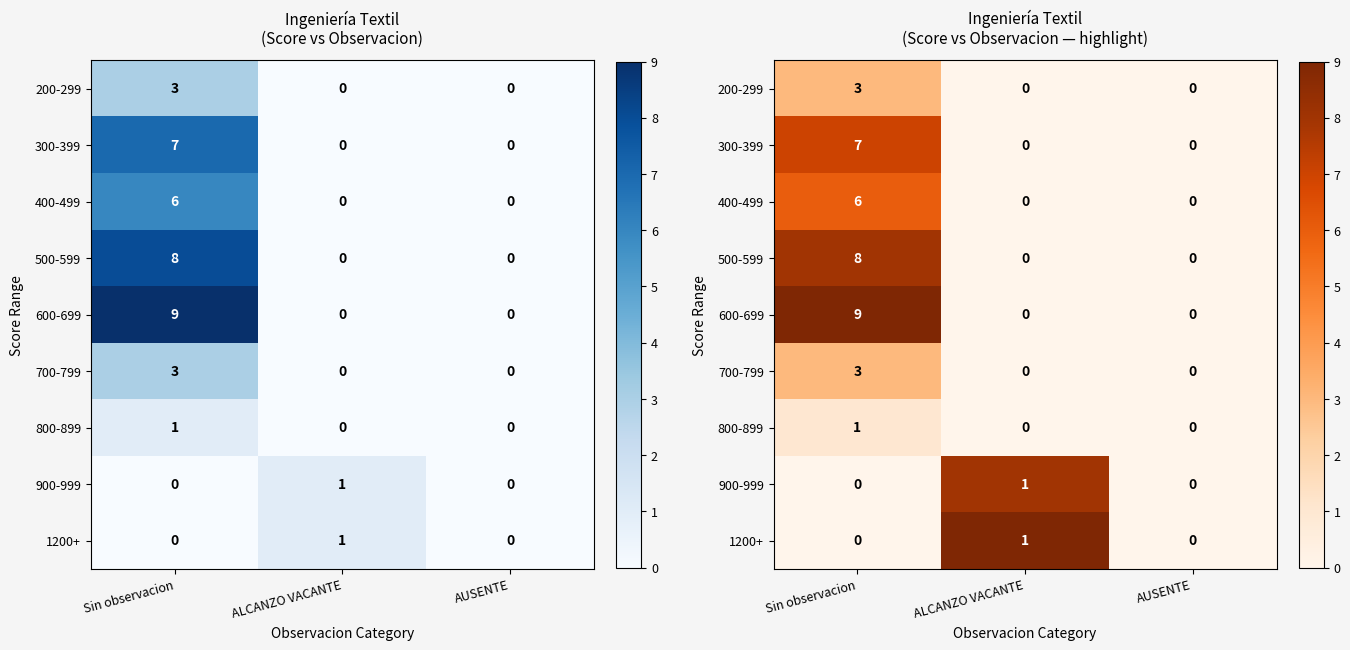

The 300-399 series shows -5 at ALCANZO VACANTE. True or false?

False